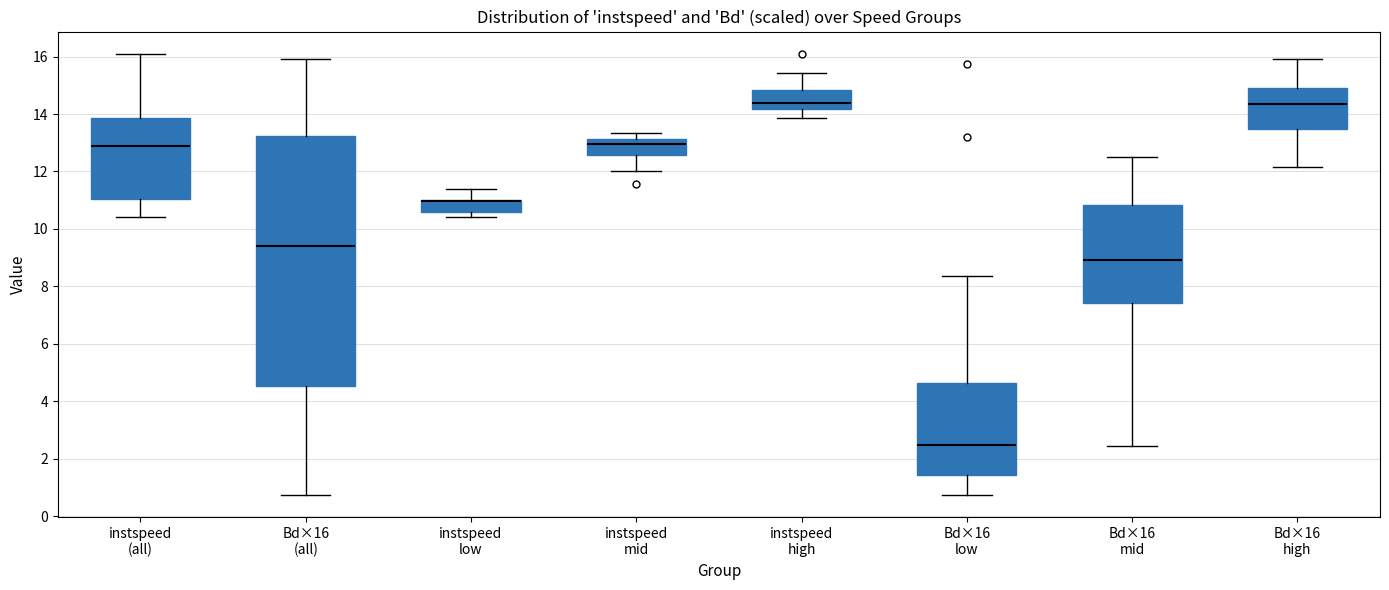

Reading left to right, transcribe this box plot: for each box, give where its median line is, the range the box spans, and where its two whiskers end, as read against the y-axis. The values are not printed on the chart, so give them approximately, as read against the axis.

instspeed (all): median 12.8, box 11.0 to 13.8, whiskers 10.4 to 16.2
Bd×16 (all): median 9.4, box 4.6 to 13.2, whiskers 0.8 to 16.0
instspeed low: median 11.0 (drawn on the box's upper edge), box 10.6 to 11.0, whiskers 10.4 to 11.4
instspeed mid: median 13.0, box 12.6 to 13.2, whiskers 12.0 to 13.4
instspeed high: median 14.4, box 14.2 to 14.8, whiskers 13.8 to 15.4
Bd×16 low: median 2.4, box 1.4 to 4.6, whiskers 0.8 to 8.4
Bd×16 mid: median 9.0, box 7.4 to 10.8, whiskers 2.4 to 12.4
Bd×16 high: median 14.4, box 13.4 to 14.8, whiskers 12.2 to 16.0